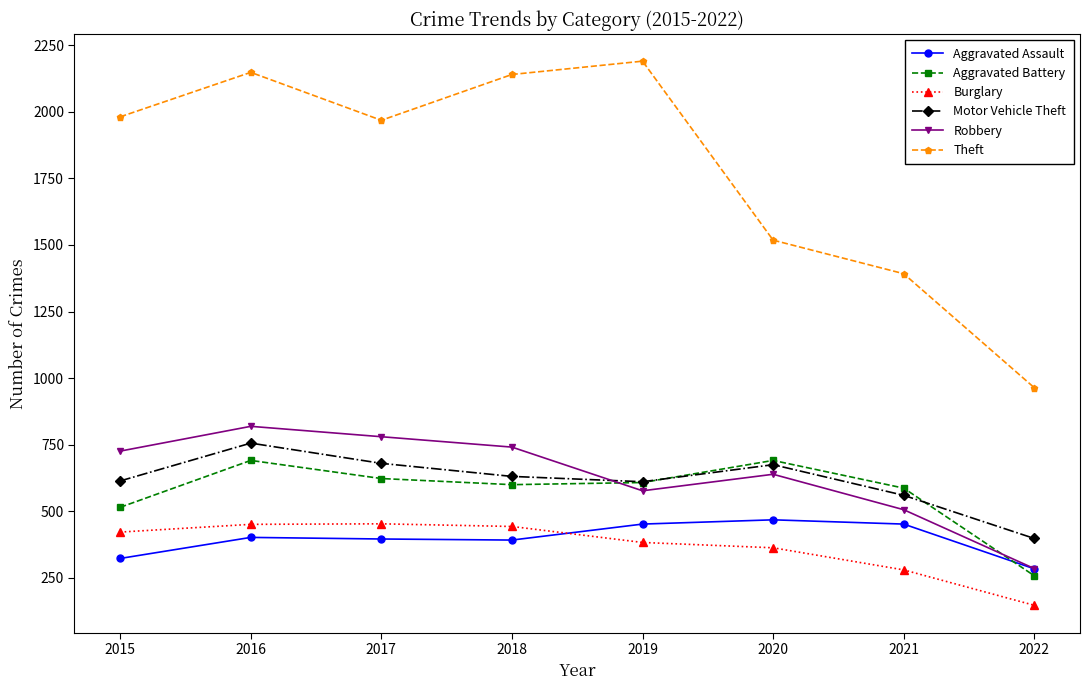

What is the value of the Aggravated Battery point at the 6th from the left?

691